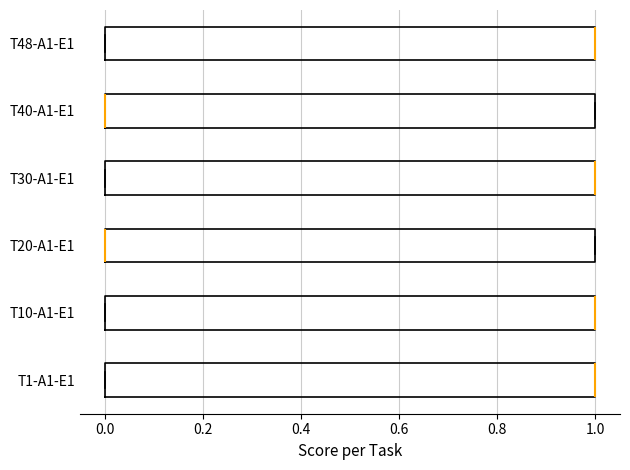

Reading bottom to top, read every box against the x-axis: the position of its median line, the range the box covers, and the ends of its whiskers. The values are not printed on the chart, so give them approximately, as read against the axis.

T1-A1-E1: median 1 (drawn on the box's right edge), box 0 to 1, whiskers 0 to 1
T10-A1-E1: median 1 (drawn on the box's right edge), box 0 to 1, whiskers 0 to 1
T20-A1-E1: median 0 (drawn on the box's left edge), box 0 to 1, whiskers 0 to 1
T30-A1-E1: median 1 (drawn on the box's right edge), box 0 to 1, whiskers 0 to 1
T40-A1-E1: median 0 (drawn on the box's left edge), box 0 to 1, whiskers 0 to 1
T48-A1-E1: median 1 (drawn on the box's right edge), box 0 to 1, whiskers 0 to 1